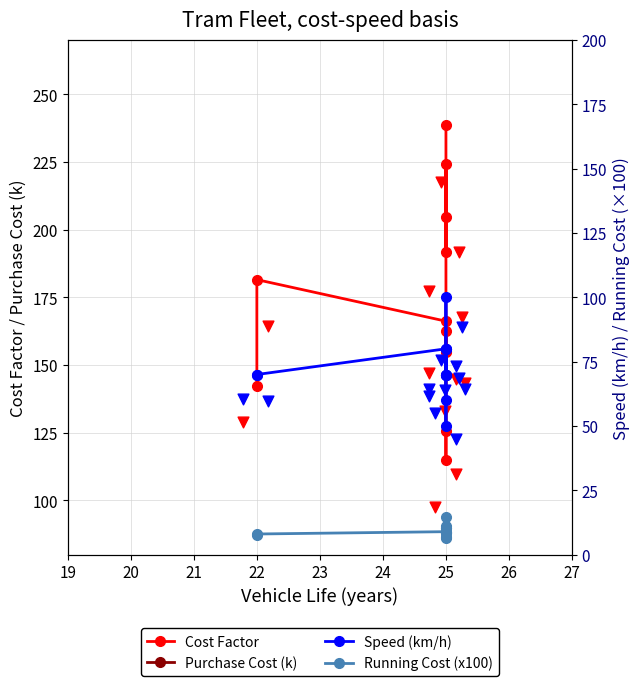

Which series contains the lowest Y value?

Running Cost (x100)